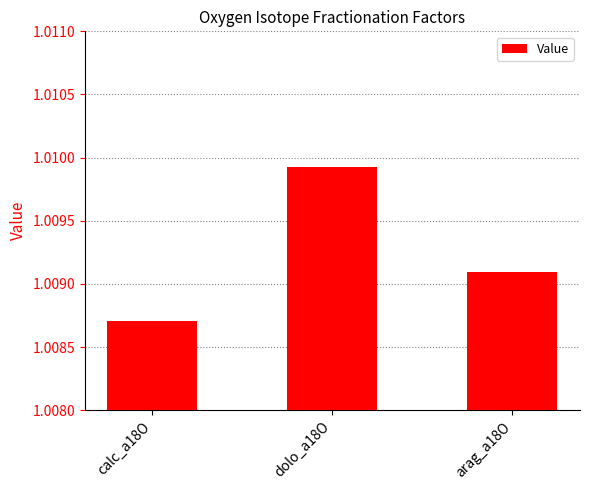

What is the label of the 2nd bar from the right?

dolo_a18O